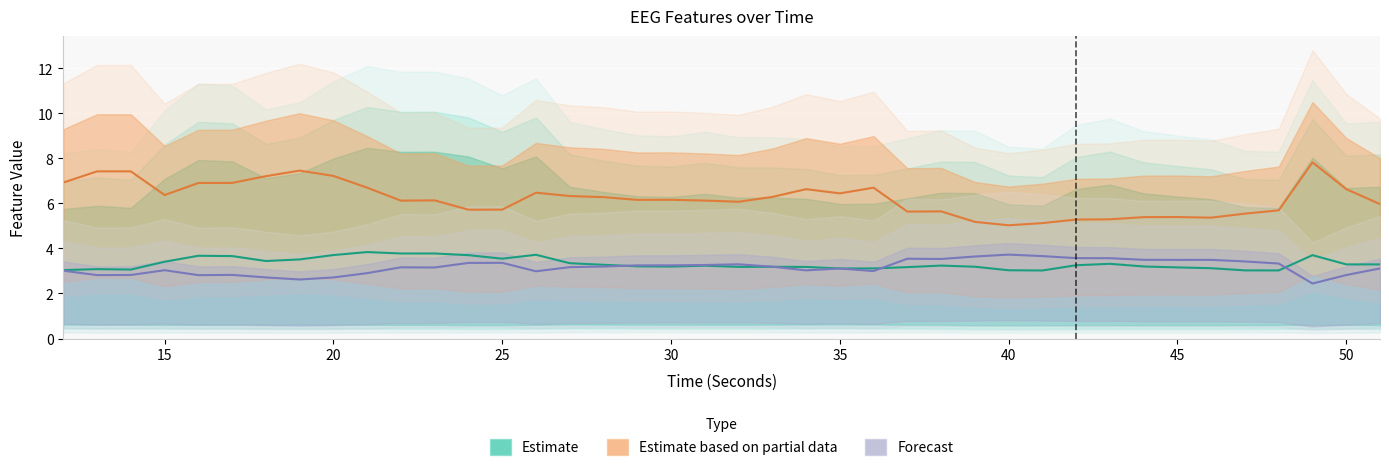

Where is the first local minimum for hjorthComplexity_EEG?

13